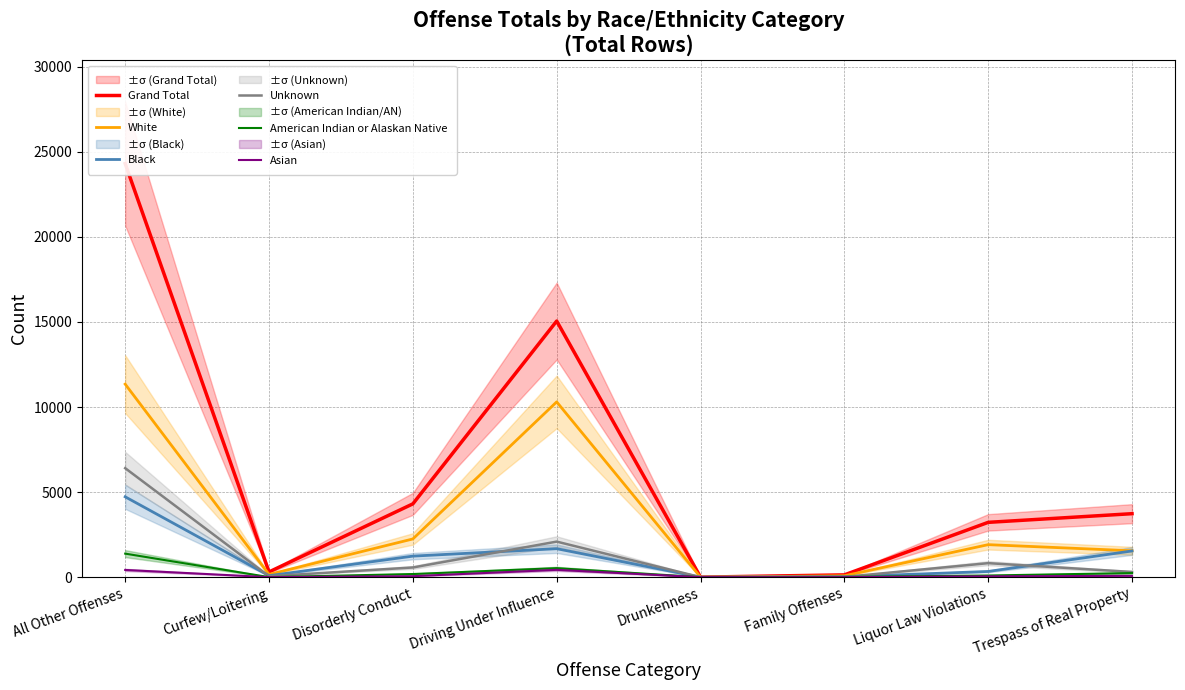

At which label does Unknown reach its peak?

All Other Offenses